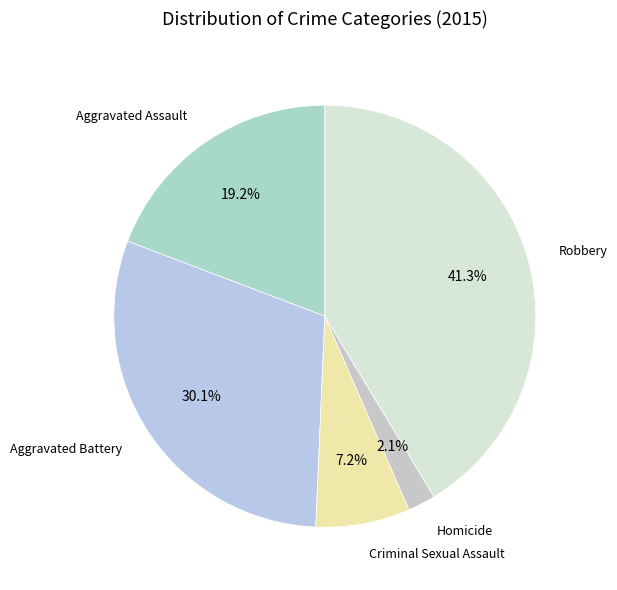

To the nearest percent, what is the difference between the largest and smallest slice percentages?

39%